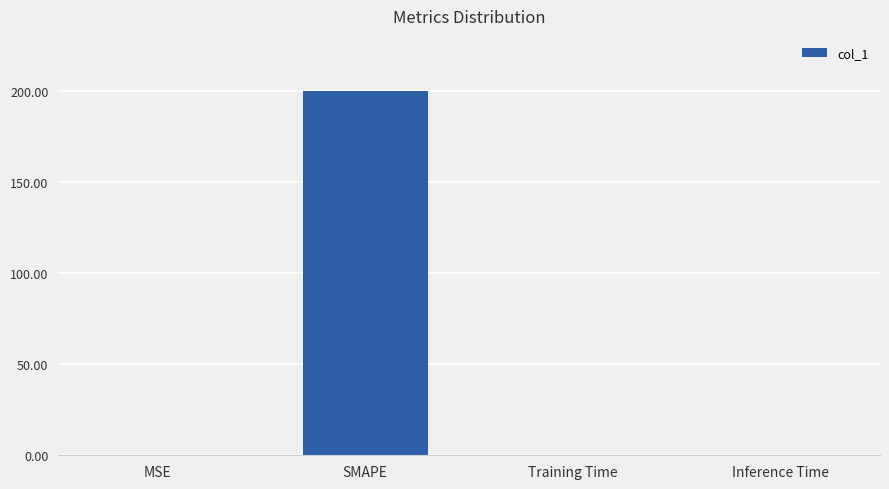

The chart shows a value of 0.0 at Training Time. True or false?

True